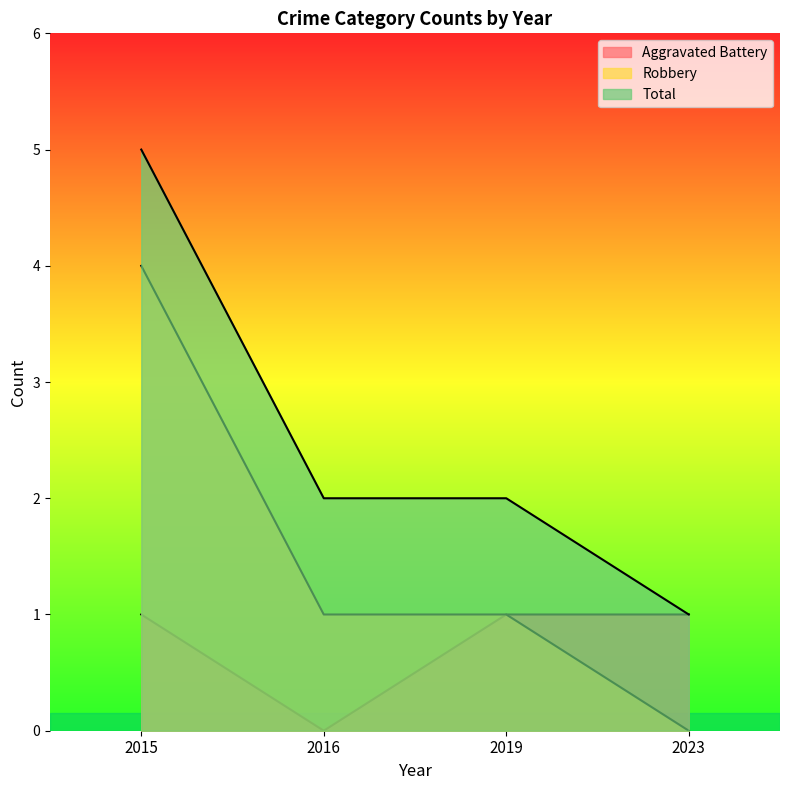

List the series in order of their overall mean, lowest first.

Aggravated Battery, Robbery, Total